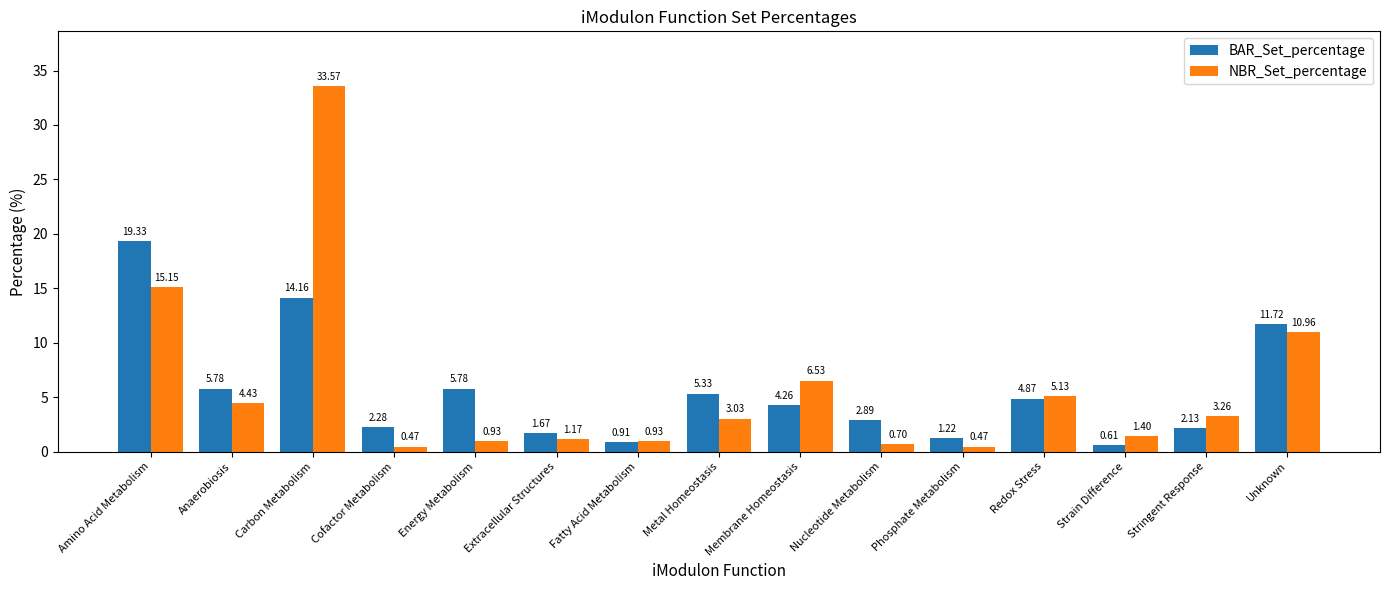

Rank the series by their maximum value, from lowest to highest.

BAR_Set_percentage, NBR_Set_percentage